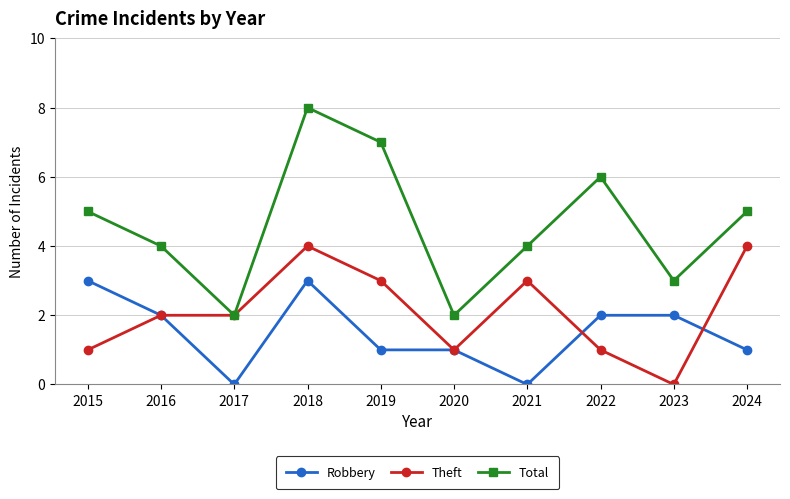

At 2022, list the series in order from largest to smallest.

Total, Robbery, Theft